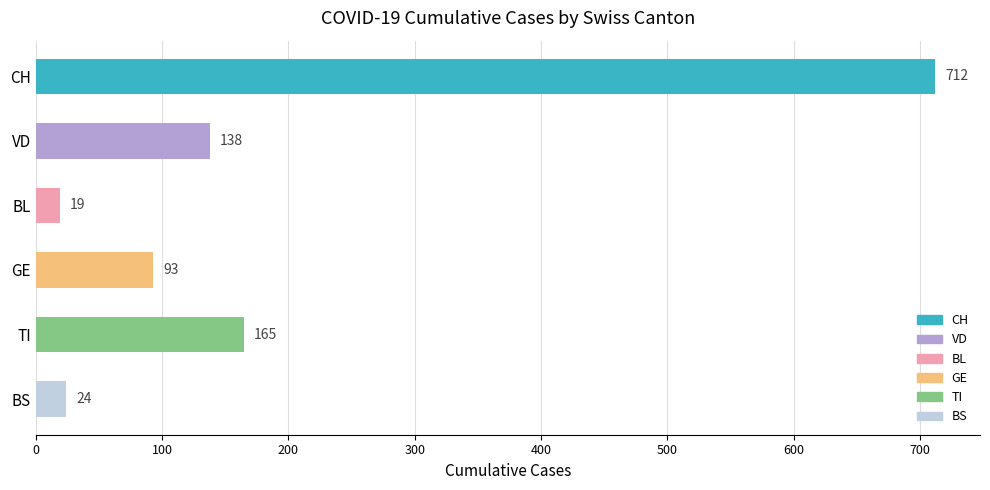

What is the maximum value for BS?

24